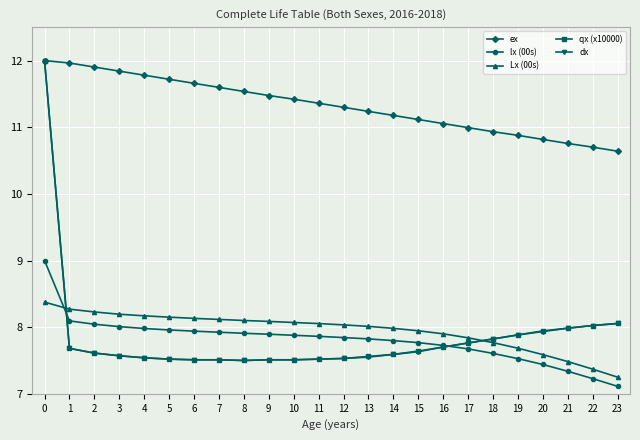

What is the total value across all series at 4?

43.0